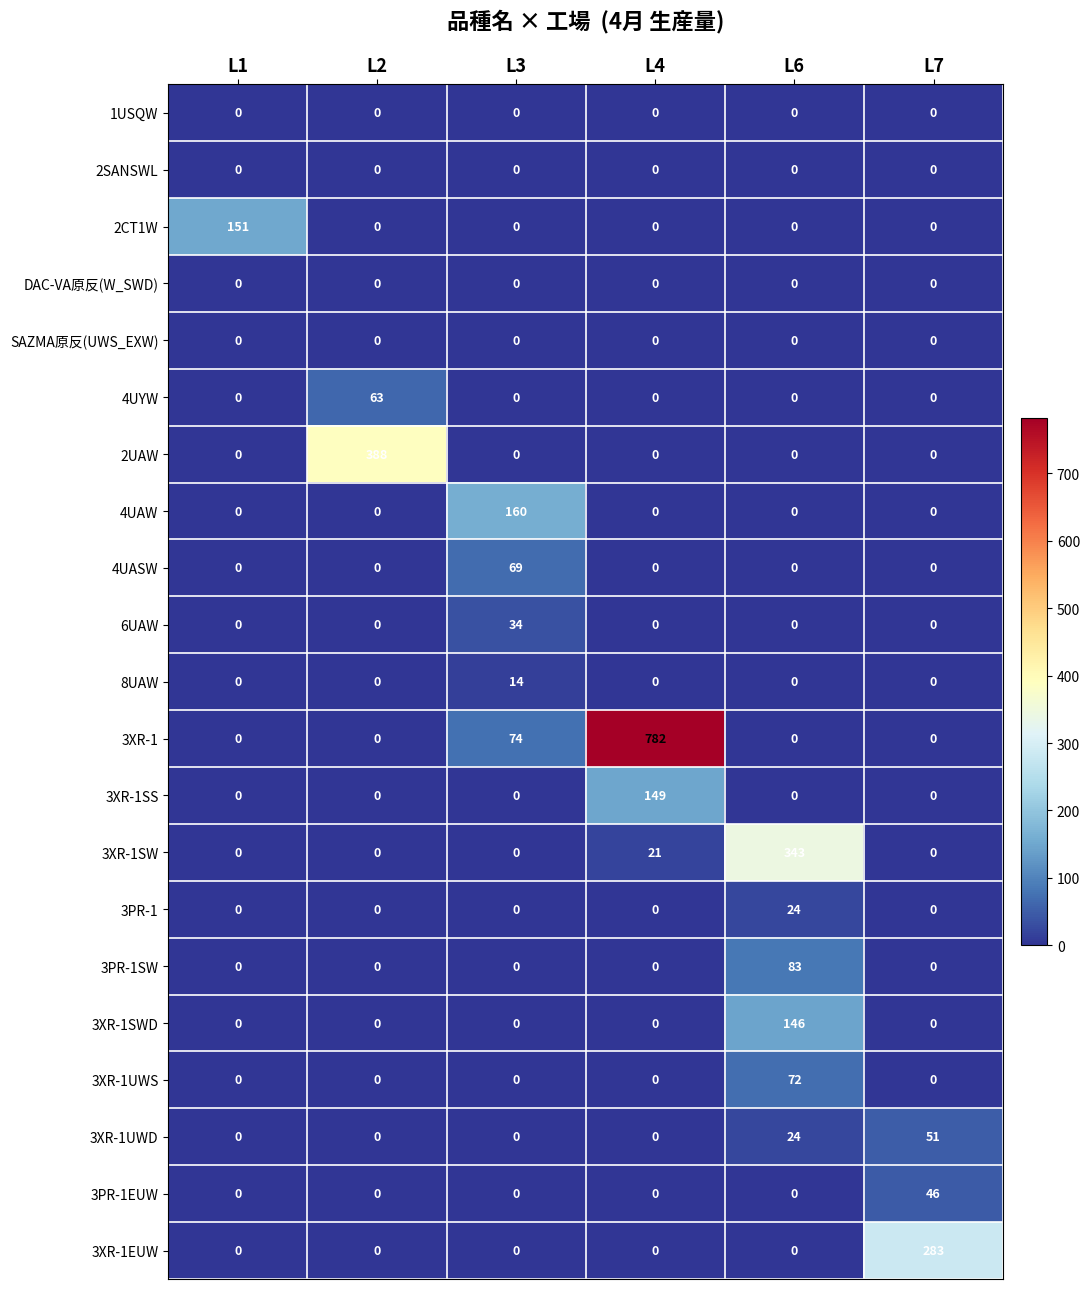

What is the highest value of the 3PR-1 series?

24